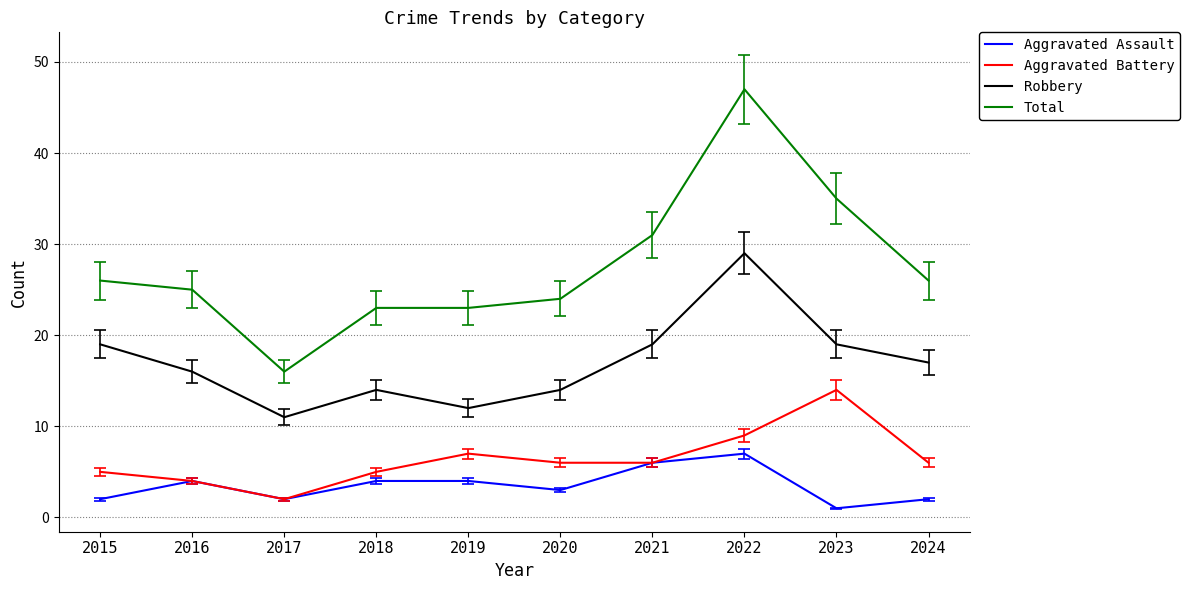

Reading right to left, extract all data points from this chart.

Aggravated Assault: 2024=2	2023=1	2022=7	2021=6	2020=3	2019=4	2018=4	2017=2	2016=4	2015=2
Aggravated Battery: 2024=6	2023=14	2022=9	2021=6	2020=6	2019=7	2018=5	2017=2	2016=4	2015=5
Robbery: 2024=17	2023=19	2022=29	2021=19	2020=14	2019=12	2018=14	2017=11	2016=16	2015=19
Total: 2024=26	2023=35	2022=47	2021=31	2020=24	2019=23	2018=23	2017=16	2016=25	2015=26